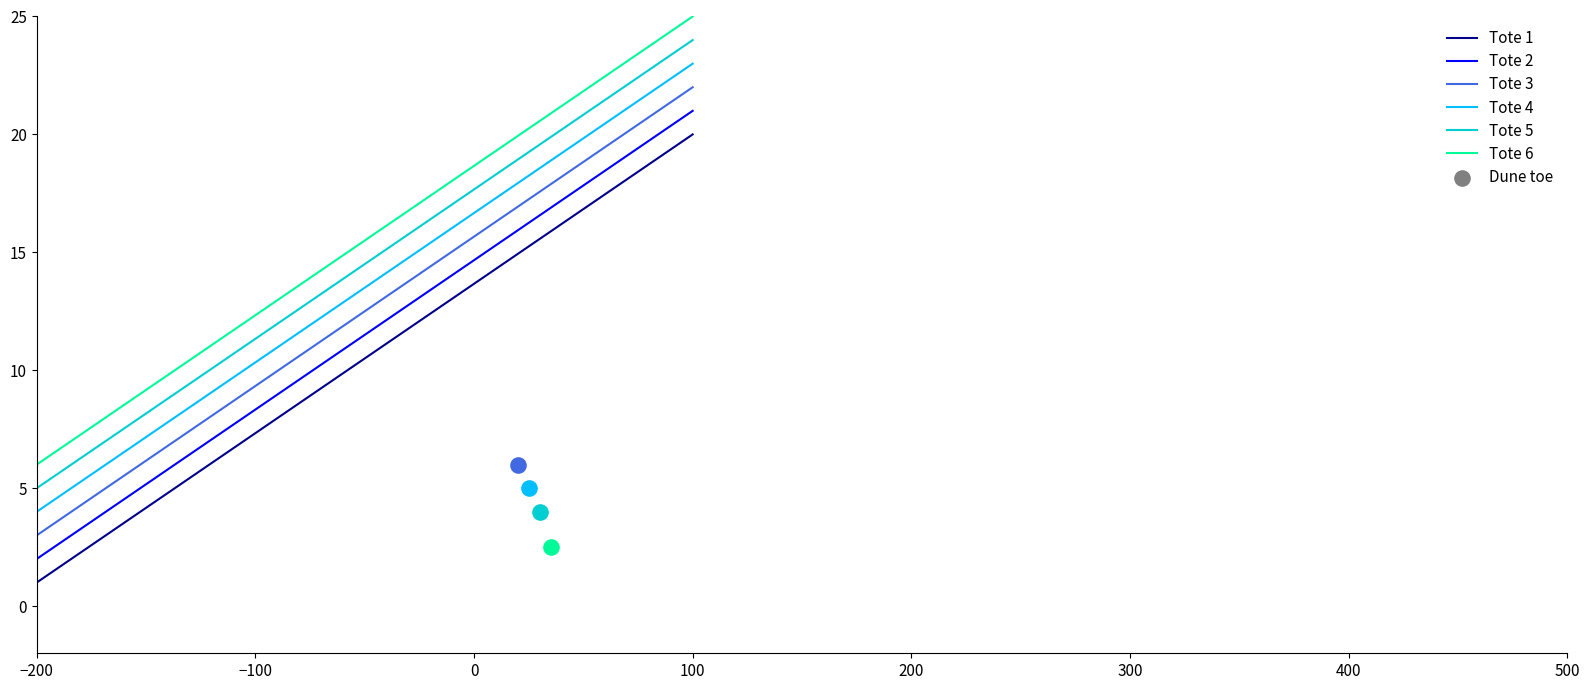

Which series has the largest Y range (max minus min)?

Tote 1